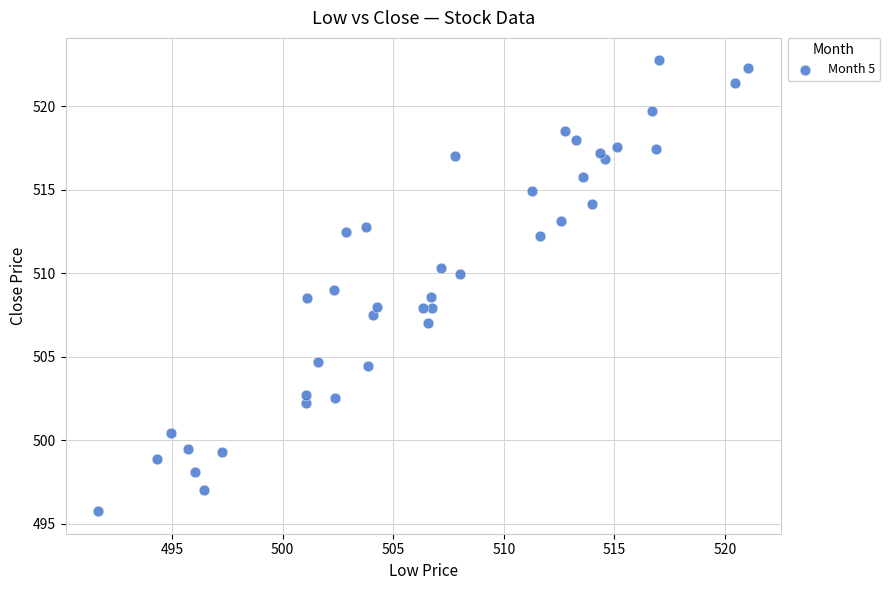

What is the range of Y values (max minus min)?

27.0